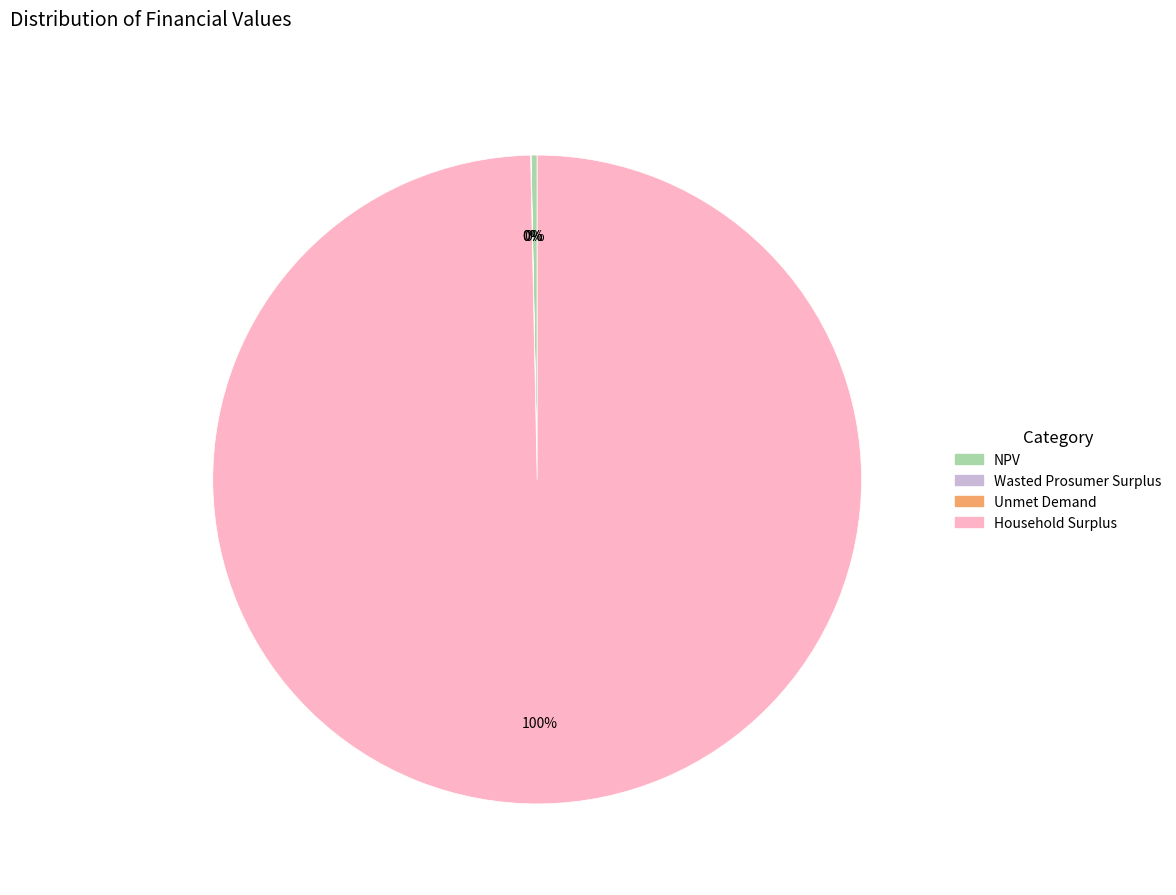

To the nearest percent, what portion does Household Surplus represent?

100%